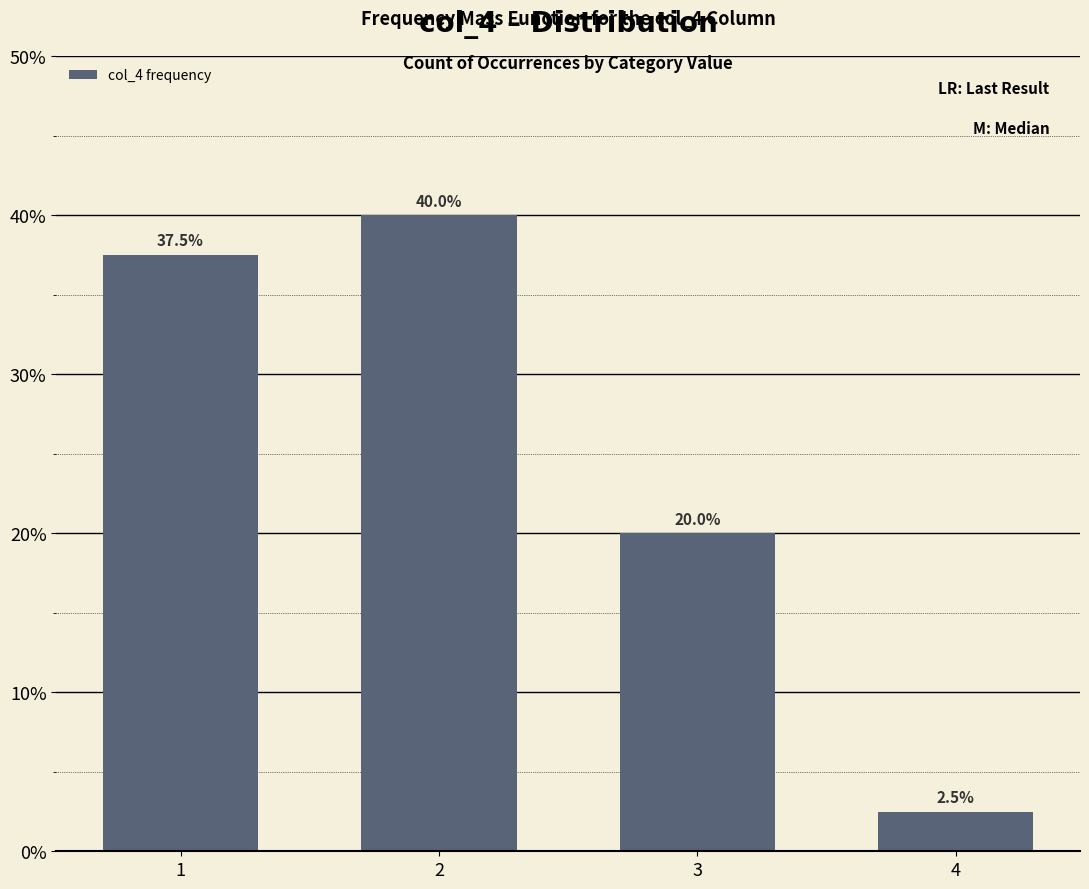

What is the value of the 3rd bar from the left?

20.0